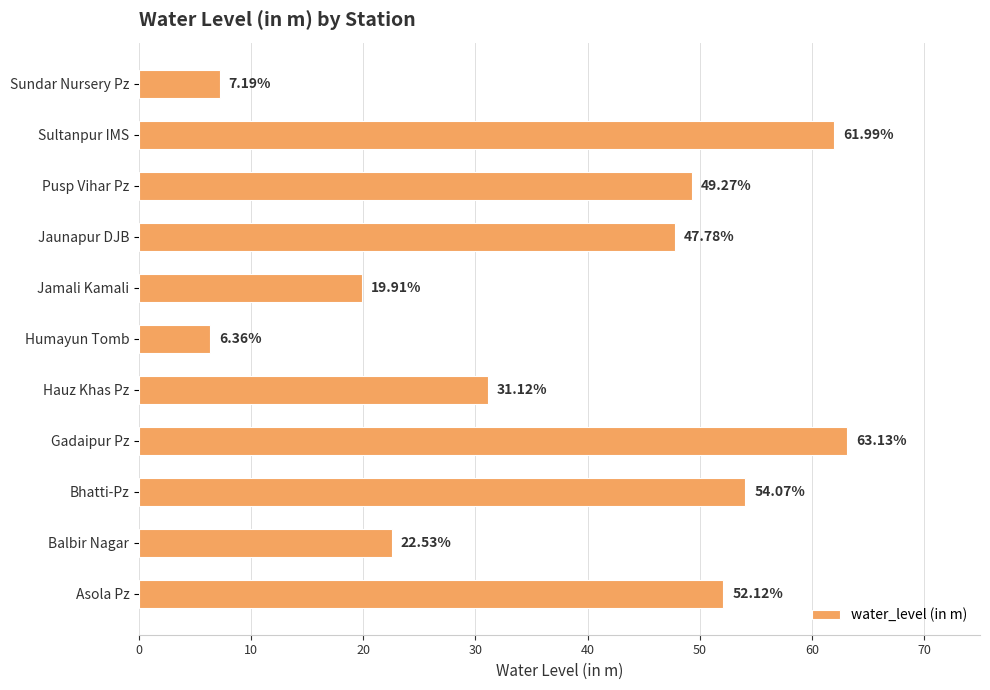

Which label corresponds to the smallest value in the chart?

Humayun Tomb